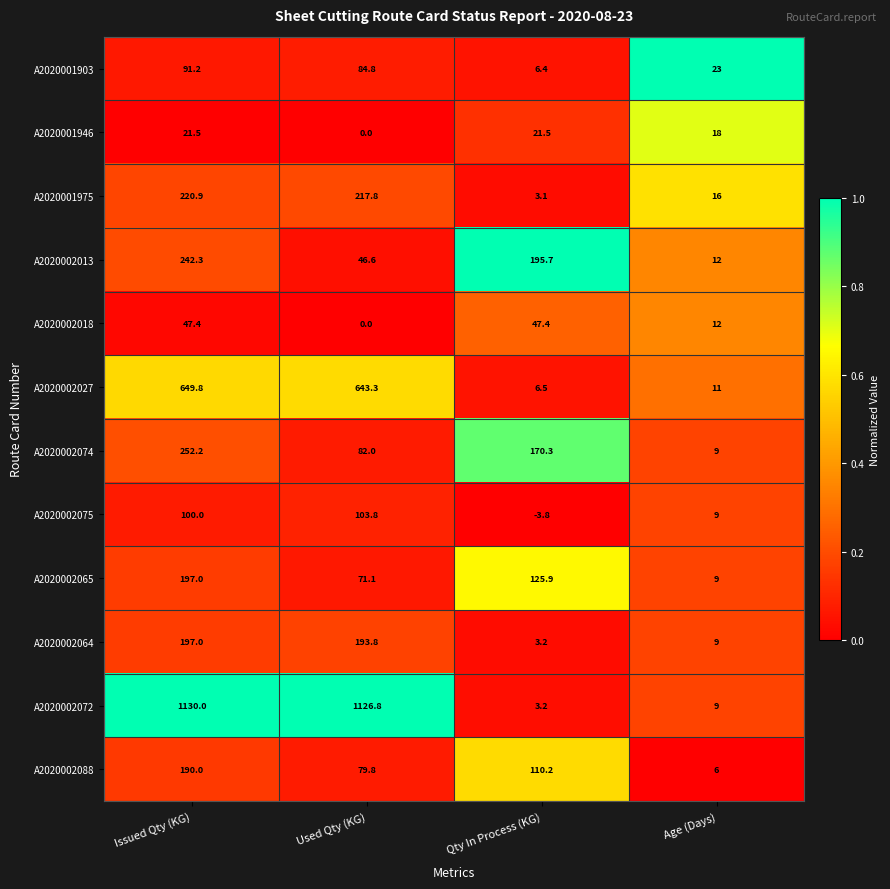

What is the difference between the highest and lowest values at Used Qty (KG)?

1126.8